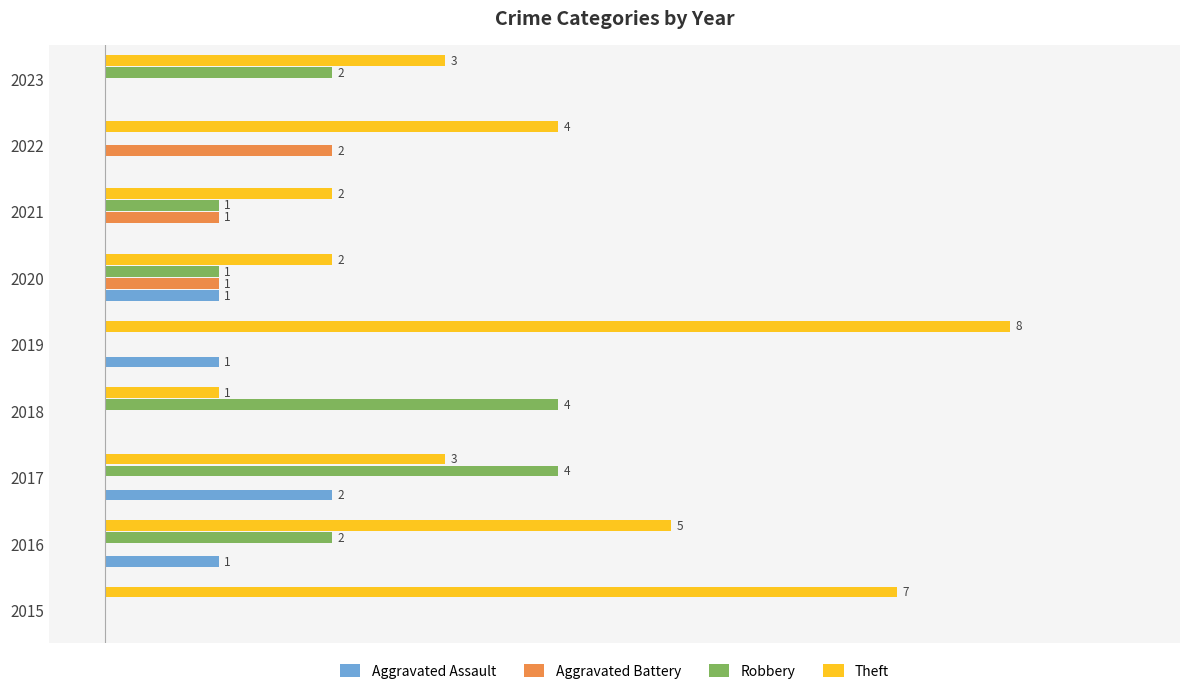

Which series changed the most between 2019 and 2022?

Theft